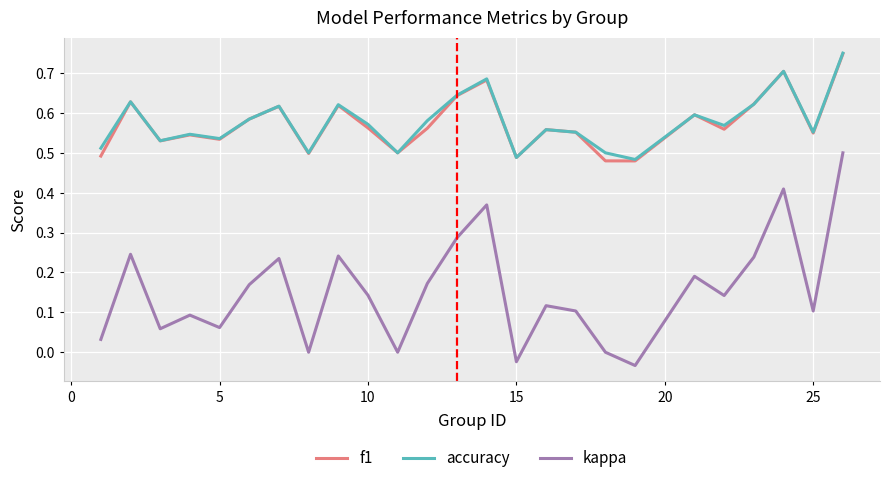

Which series has the largest range (max minus min)?

kappa